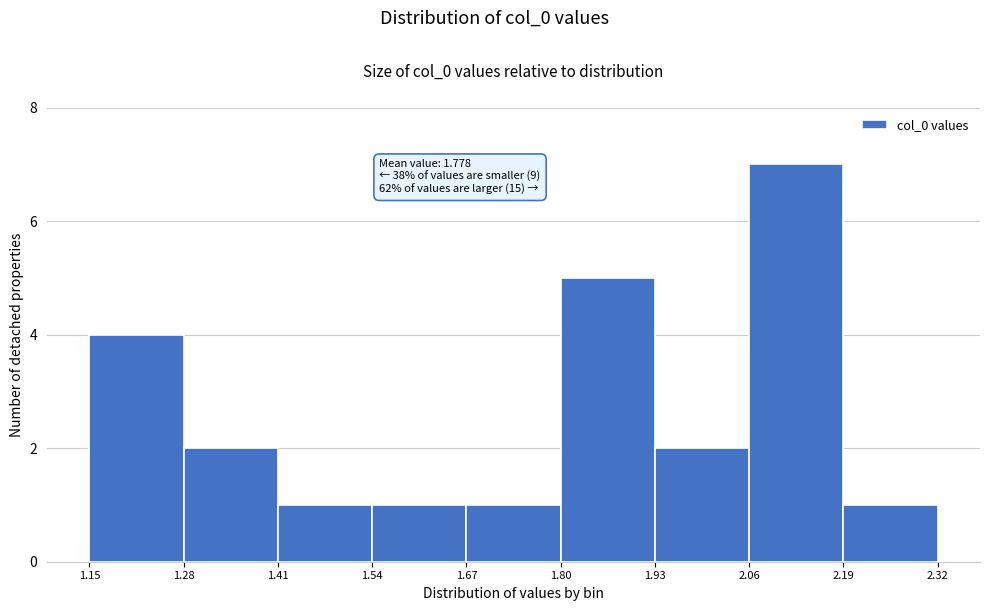

Over which range of the x-axis is the bar tallest?

2.06 to 2.19